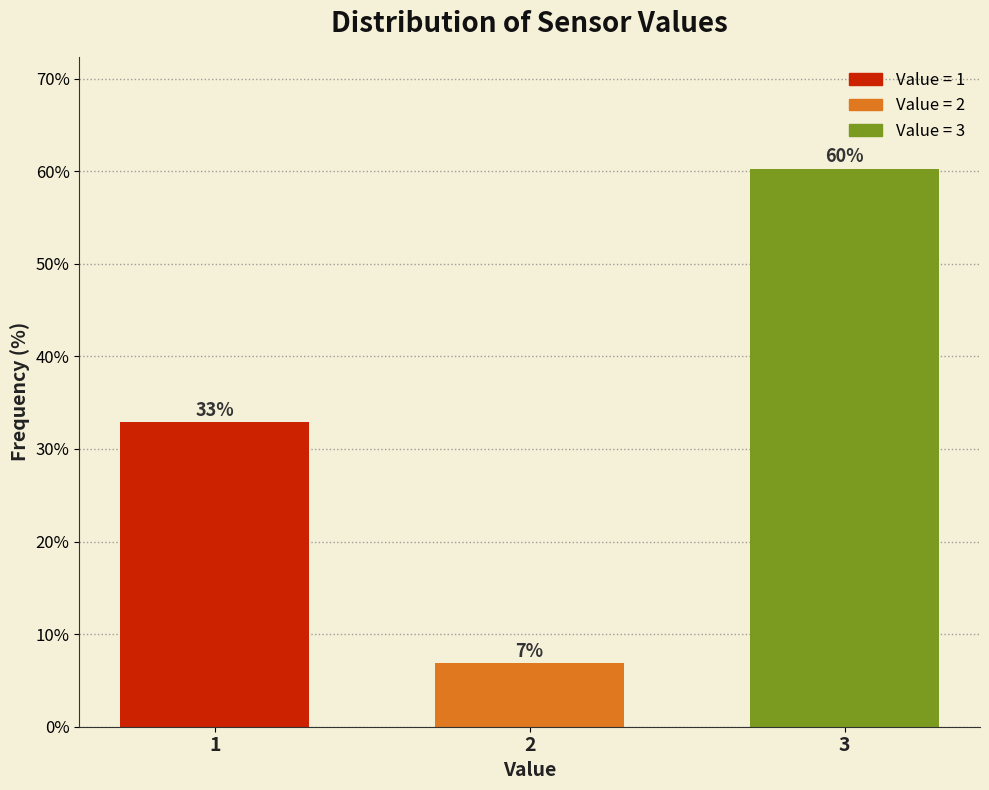

Rank the categories by value from highest to lowest.

3, 1, 2